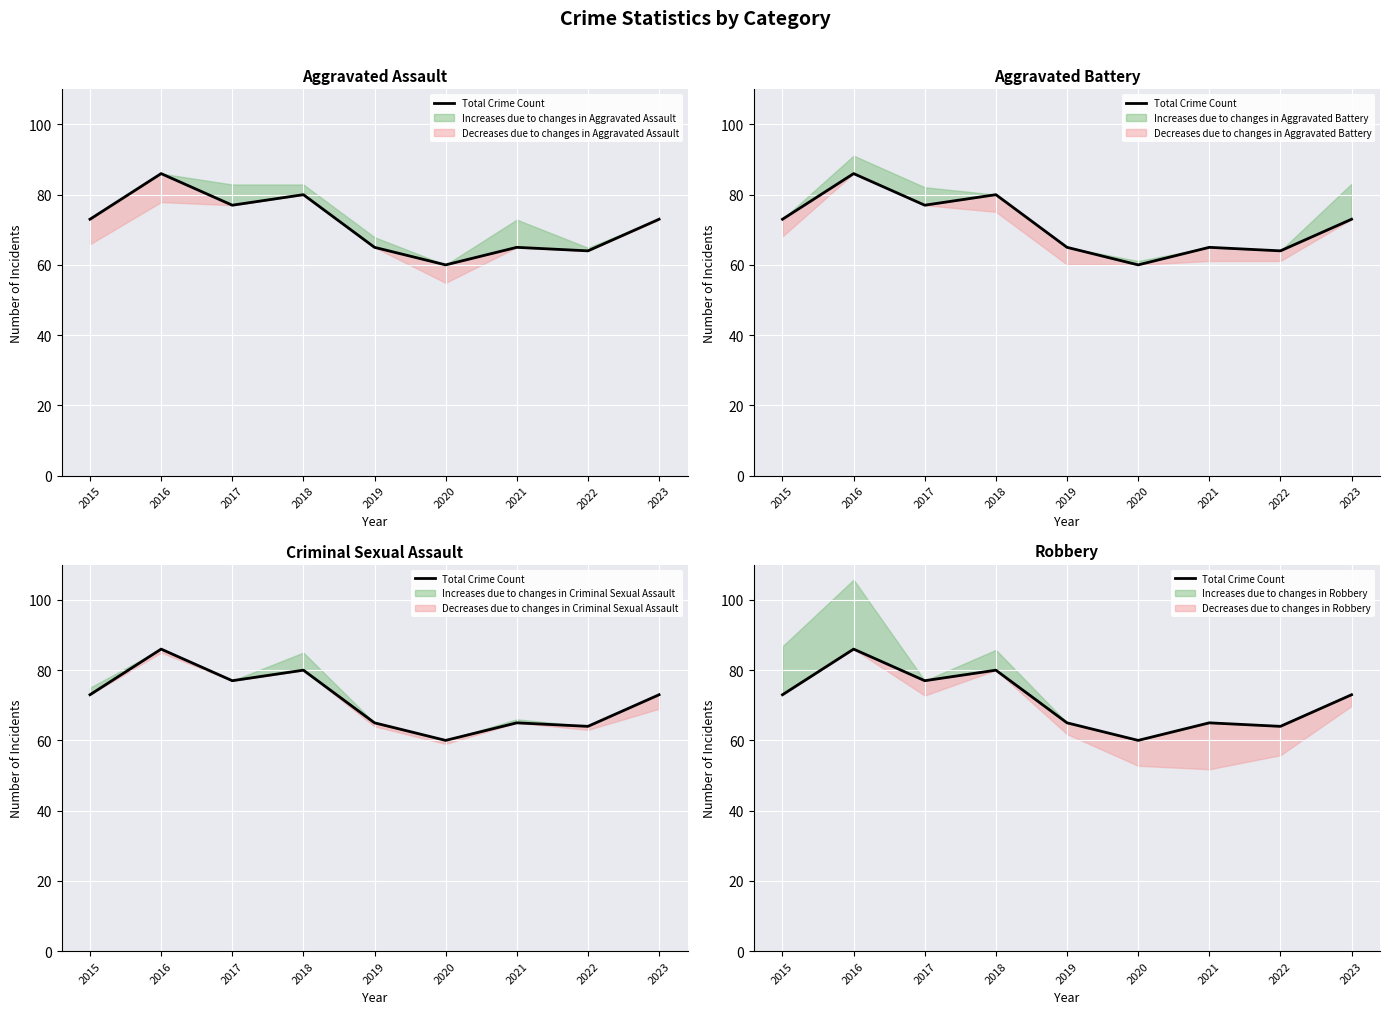

List the labels in order of value, largest first.

2016, 2018, 2017, 2015, 2023, 2019, 2021, 2022, 2020